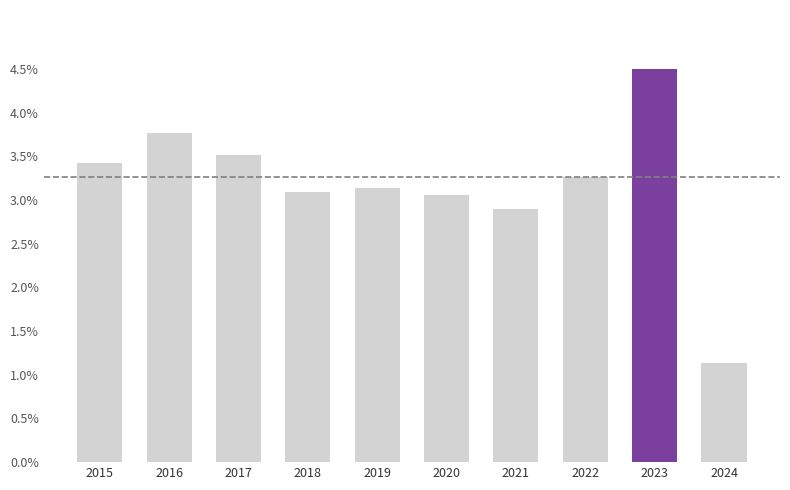

Rank the categories by value from lowest to highest.

2024, 2021, 2020, 2018, 2019, 2022, 2015, 2017, 2016, 2023